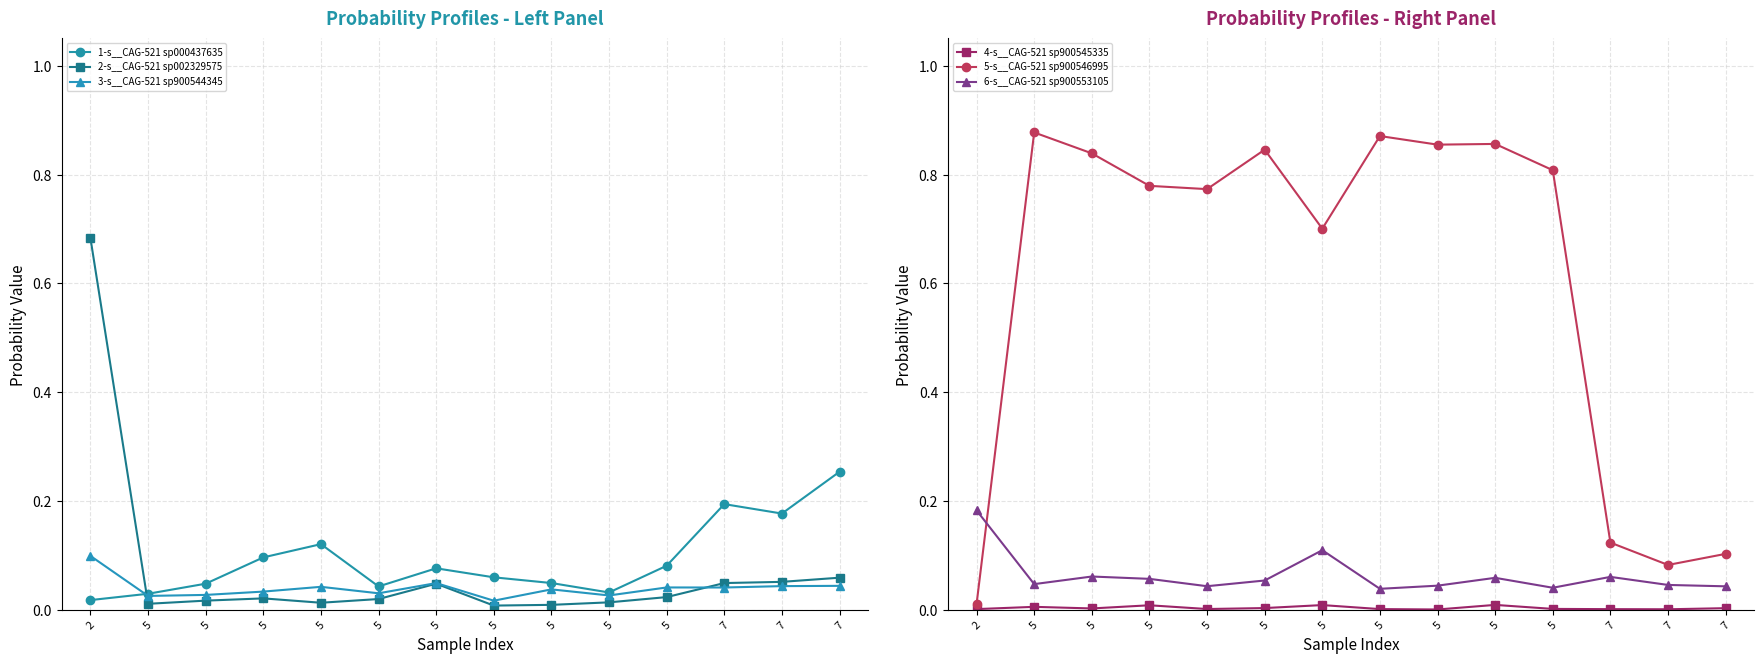

What are all the series names shown in the legend?

1-s__CAG-521 sp000437635, 2-s__CAG-521 sp002329575, 3-s__CAG-521 sp900544345, 4-s__CAG-521 sp900545335, 5-s__CAG-521 sp900546995, 6-s__CAG-521 sp900553105